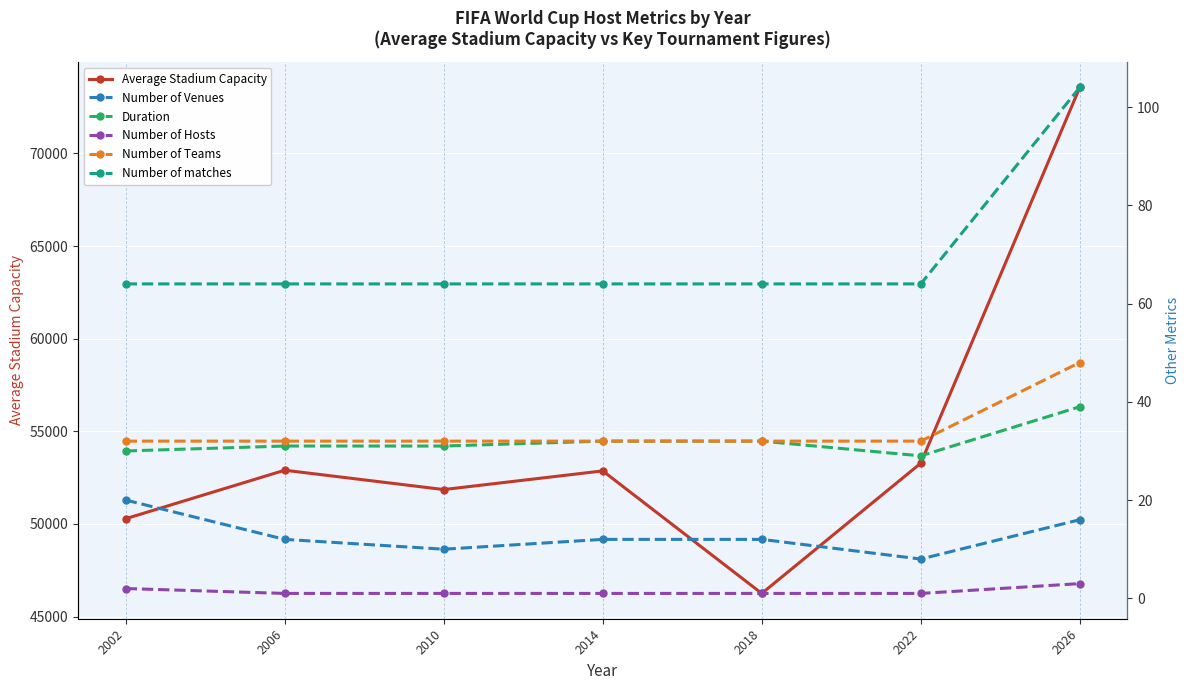

At which category is the sum across all series the highest?

2026